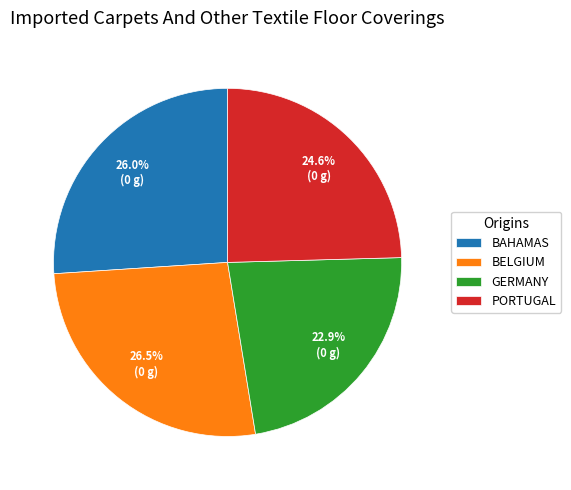

Does BAHAMAS represent more than half of the total?

No